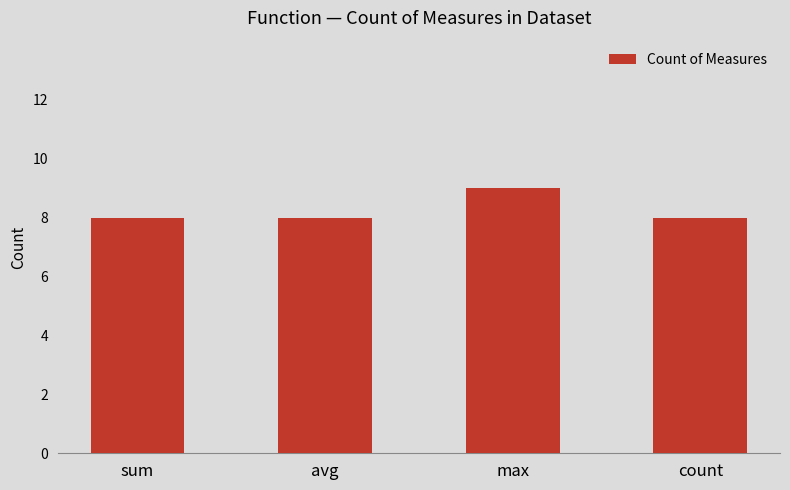

What is the label of the 2nd bar from the right?

max